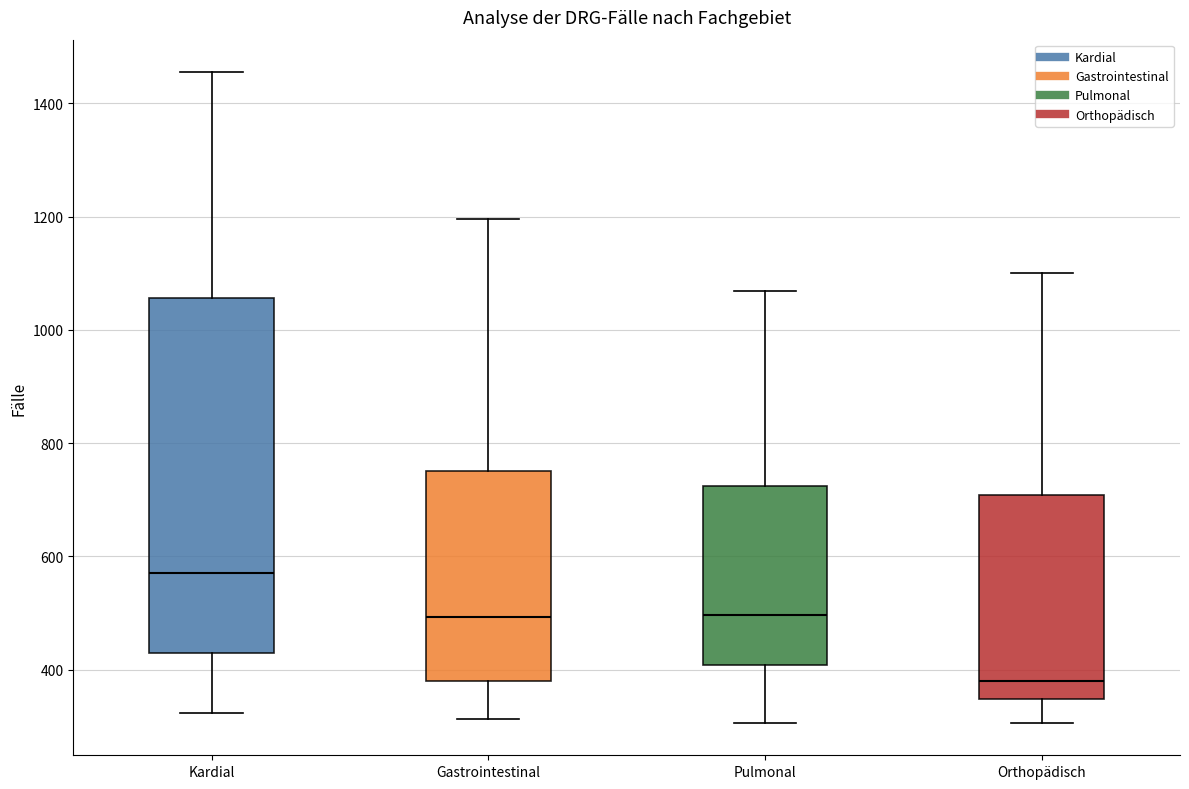

Which box is the tallest, from its lower edge to its upper edge?

Kardial